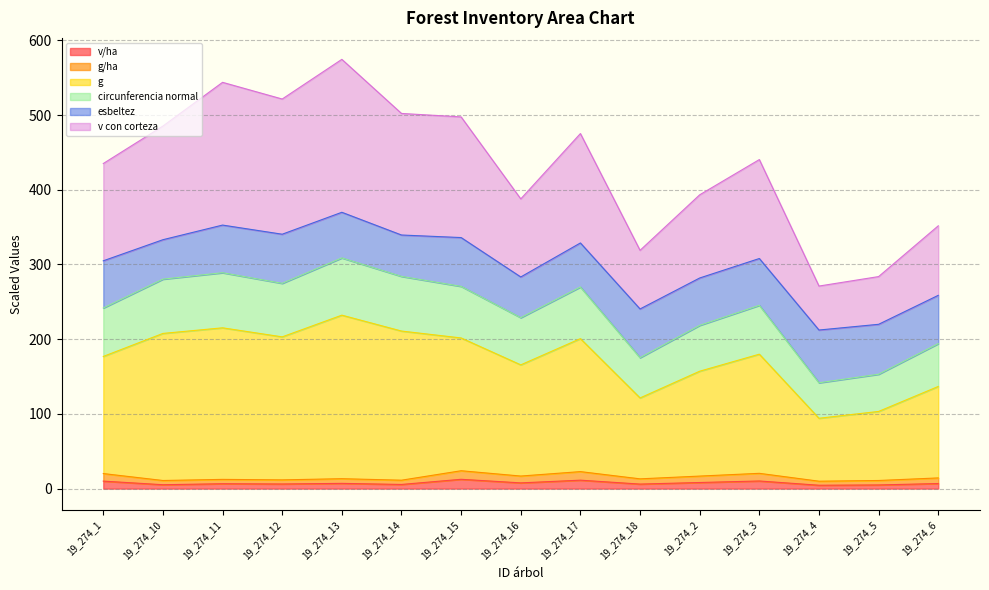

What is the maximum value shown in the chart?

574.6